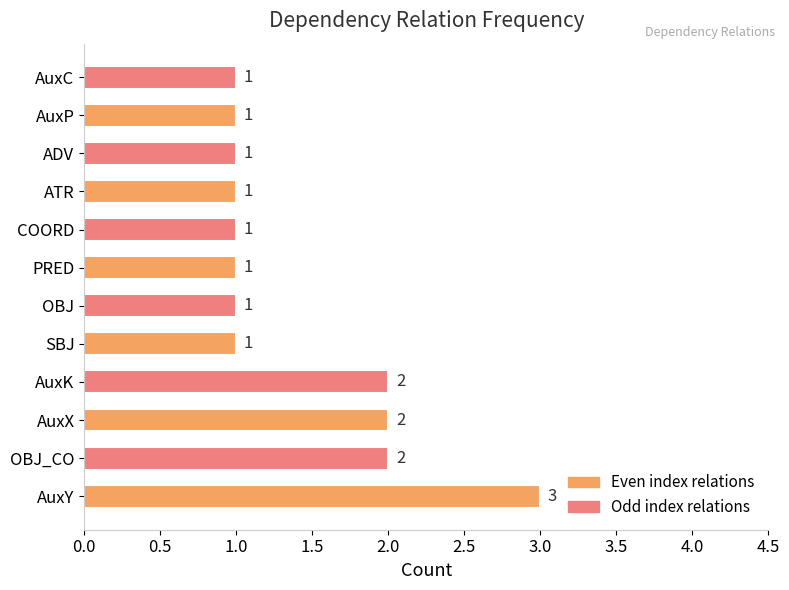

What is the sum of all values?

17